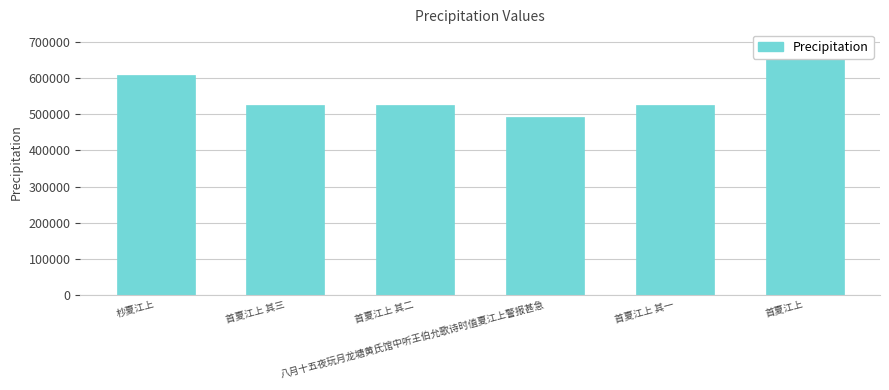

Rank the categories by value from highest to lowest.

首夏江上, 杪夏江上, 首夏江上 其三, 首夏江上 其二, 首夏江上 其一, 八月十五夜玩月龙塘黄氏馆中听王伯允歌诗时值夏江上警报甚急